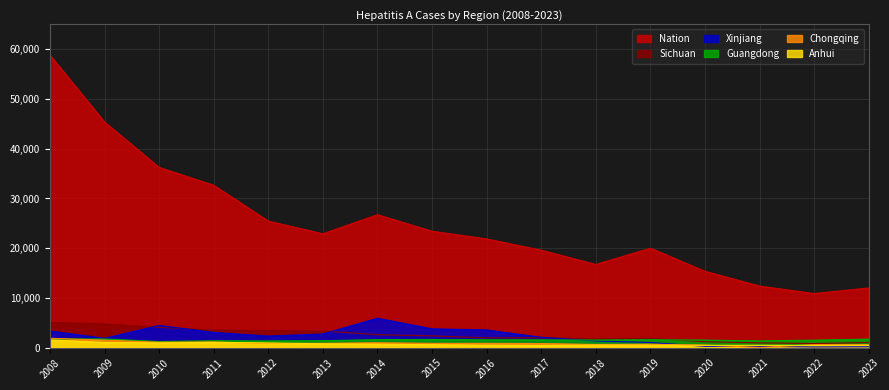

What is the spread (max minus min) of values at 2013?

22105